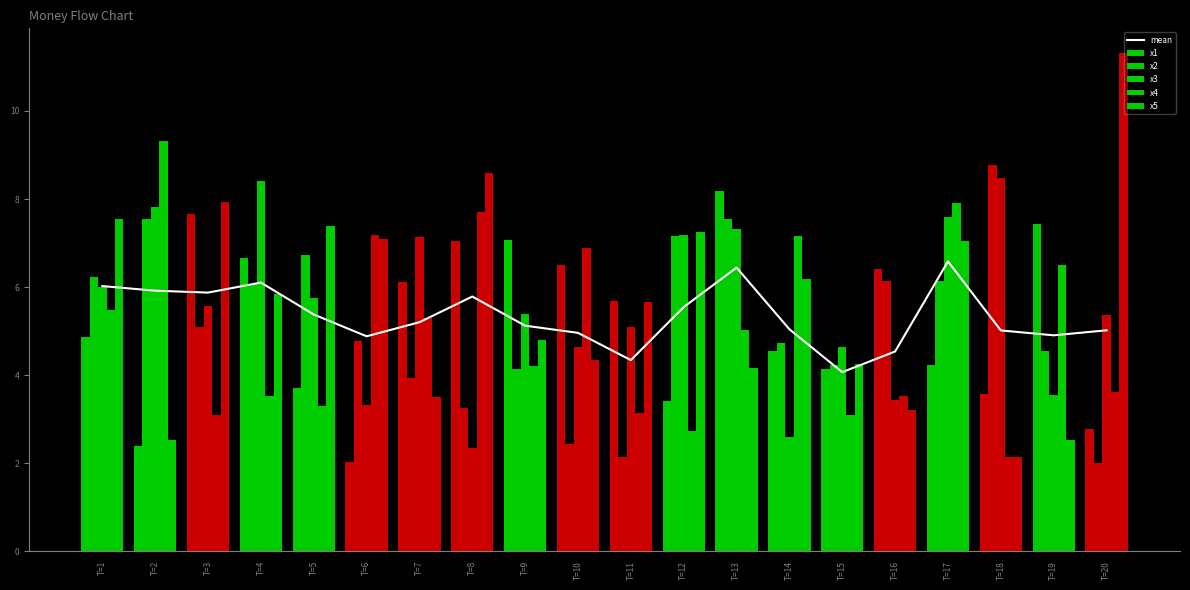

The x3 series shows 2.4 at T=3. True or false?

False